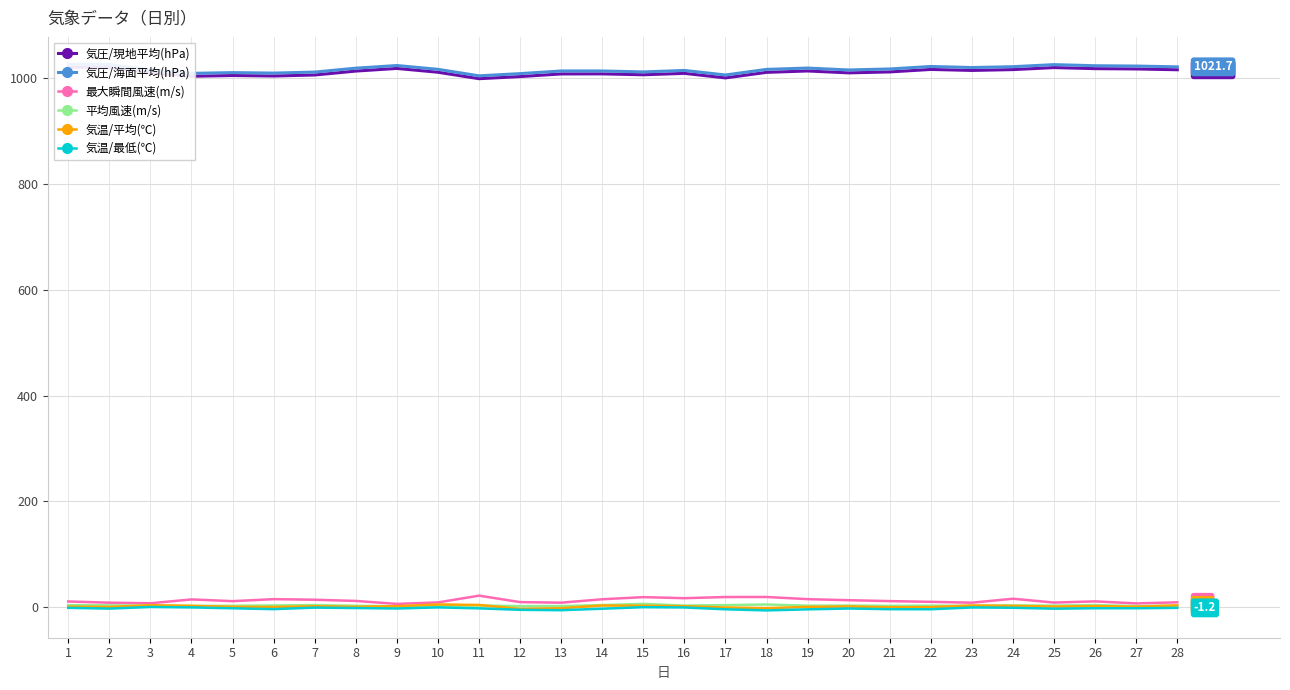

What are all the series names shown in the legend?

気圧/現地平均(hPa), 気圧/海面平均(hPa), 最大瞬間風速(m/s), 平均風速(m/s), 気温/平均(℃), 気温/最低(℃)